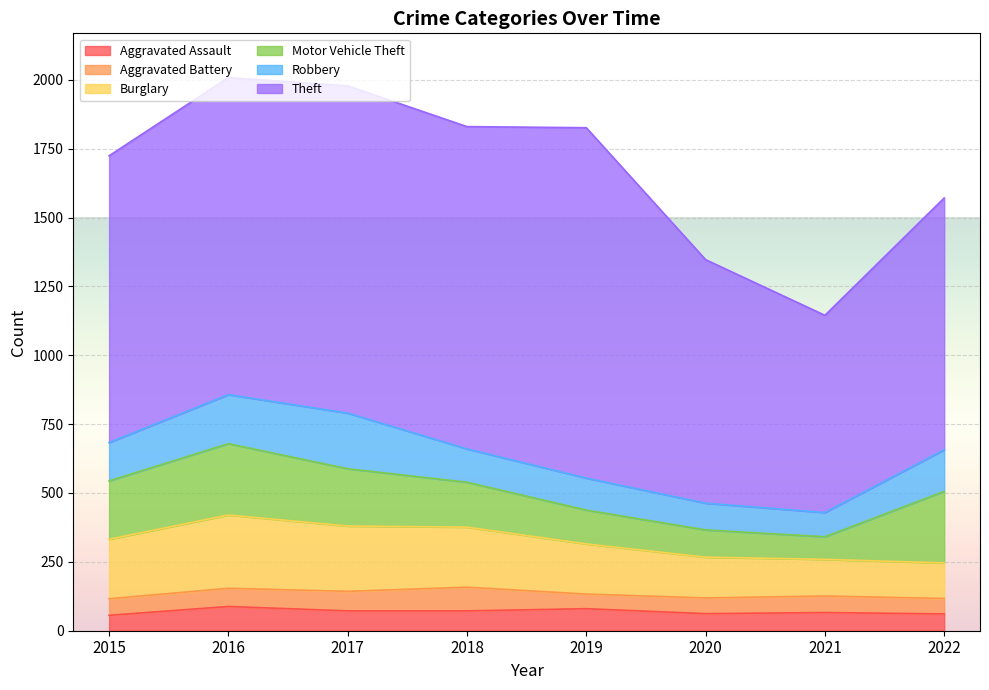

How many categories are shown in the chart?

8